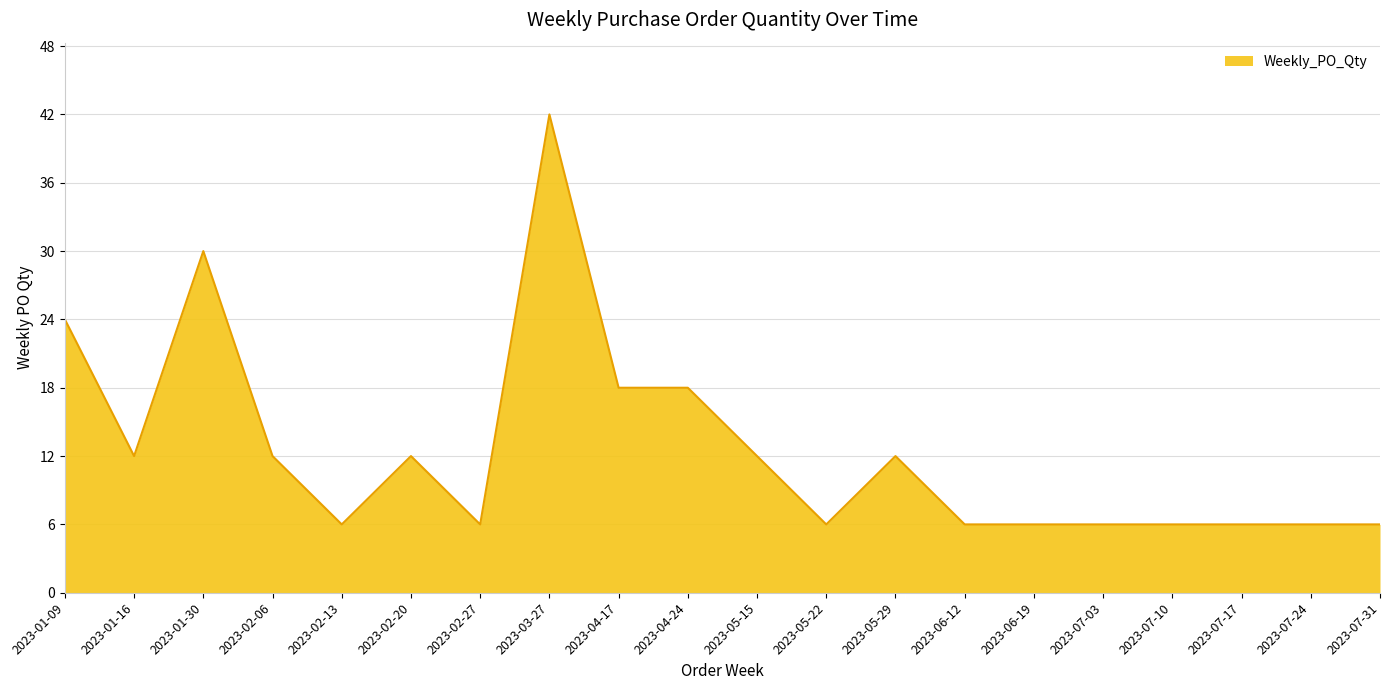

What is the difference between the maximum and minimum values?

36